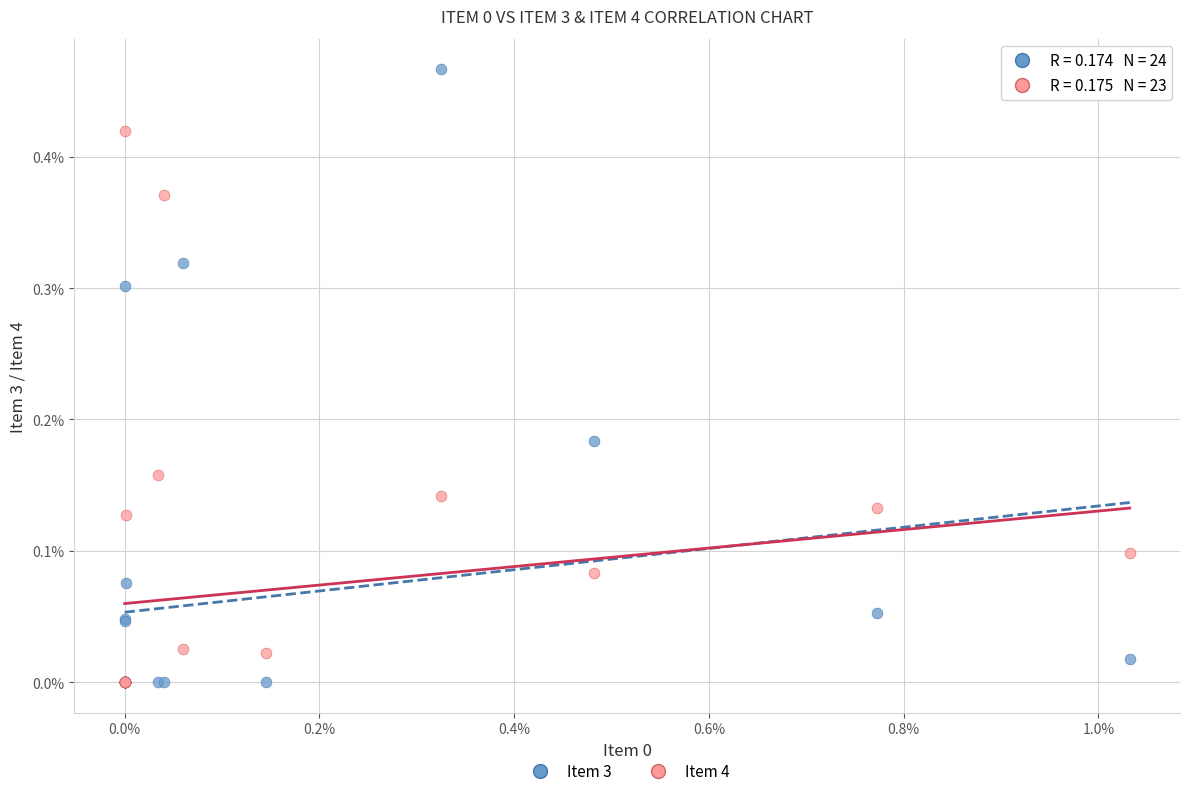

Which series reaches the maximum Y coordinate?

Item 3